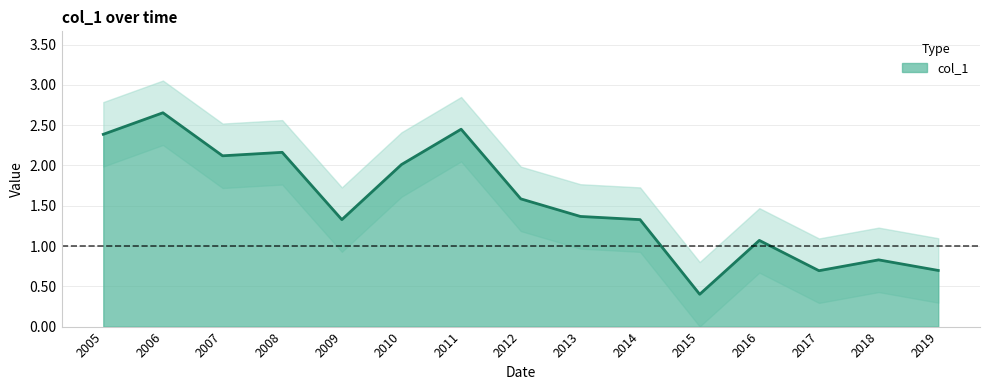

How many lines are shown in the chart?

1